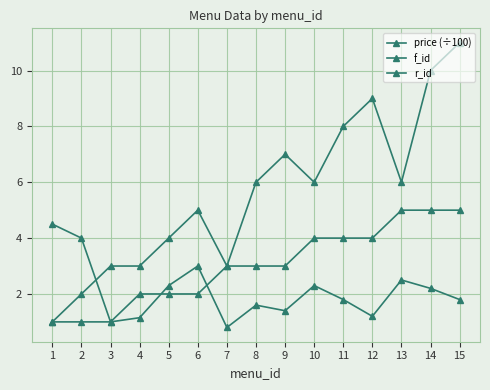

What is the maximum value for f_id?

11.0